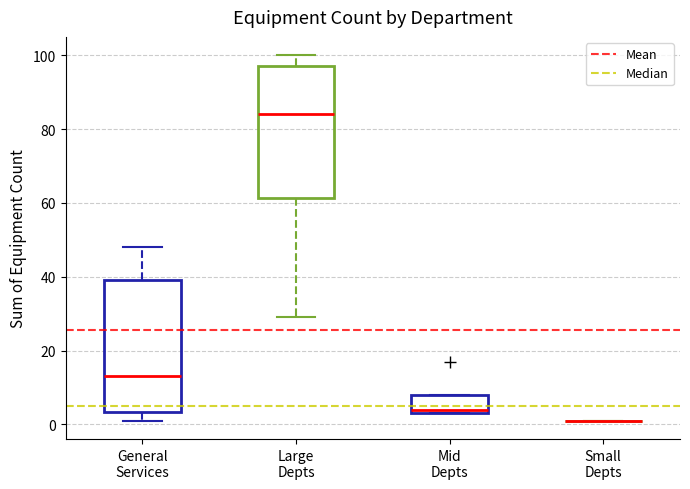

Where is the upper edge of the box for Large Depts on the y-axis? The values are not printed on the chart, so give them approximately, as read against the axis.

98